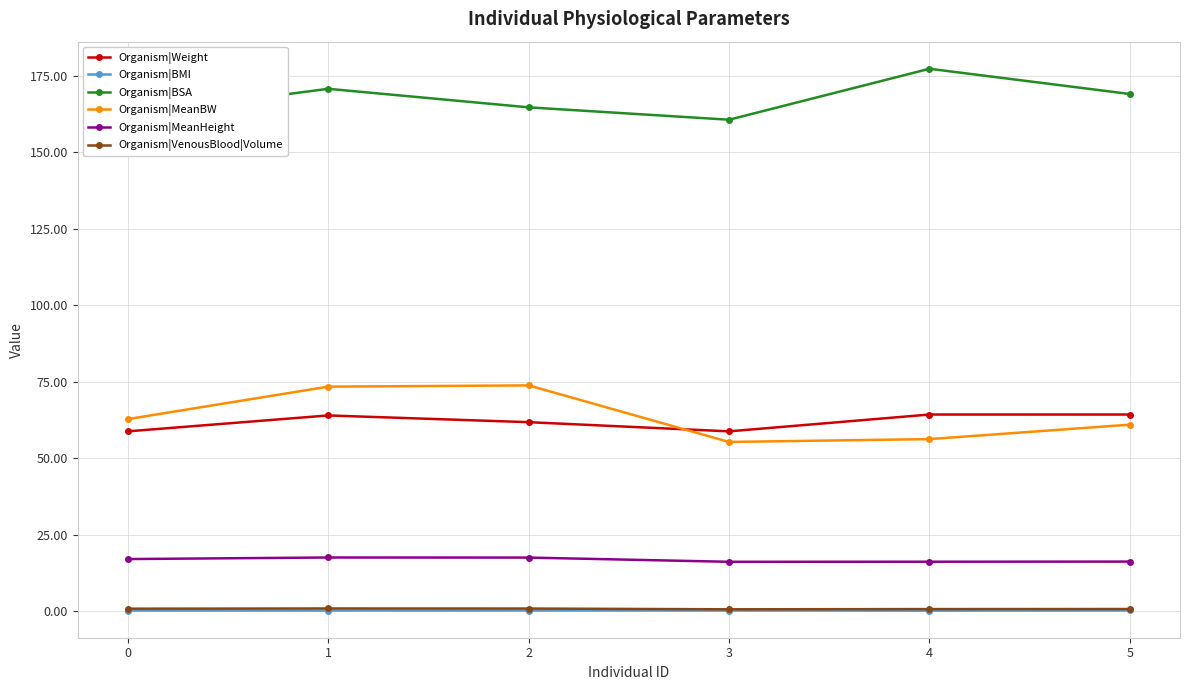

The value of Organism|MeanHeight at 1 is 26.9. True or false?

False